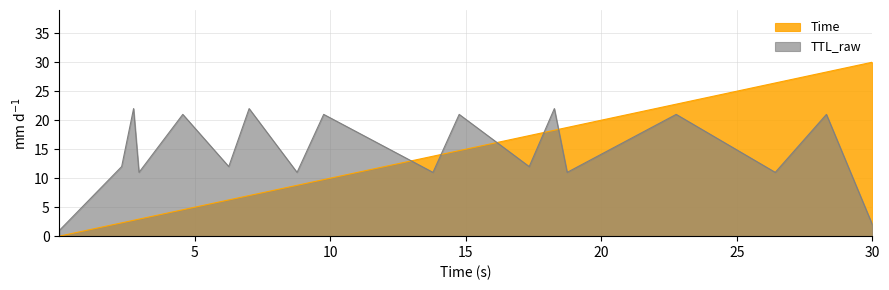

The value of TTL_raw at 9.754295283812098 is 9.9. True or false?

False